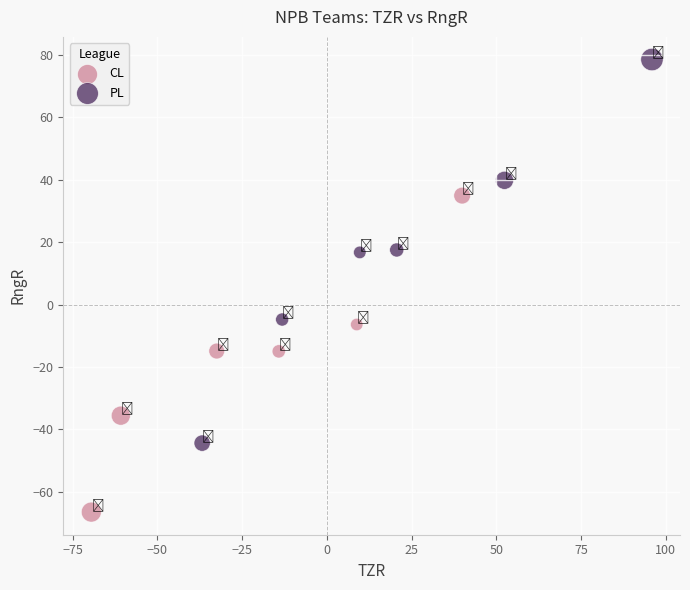

Which series reaches the maximum Y coordinate?

PL